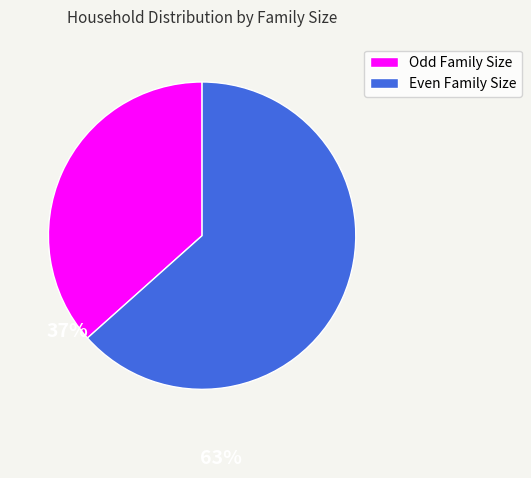

Is there a majority slice in this chart?

Yes